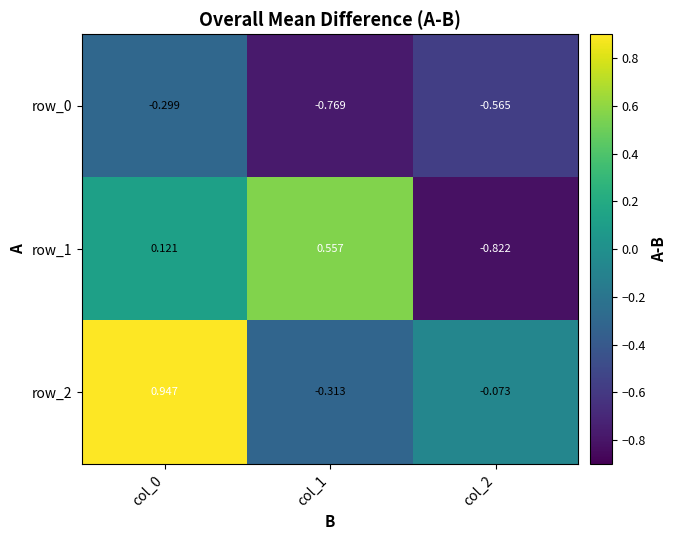

Rank the categories by row_1 value from lowest to highest.

col_2, col_0, col_1